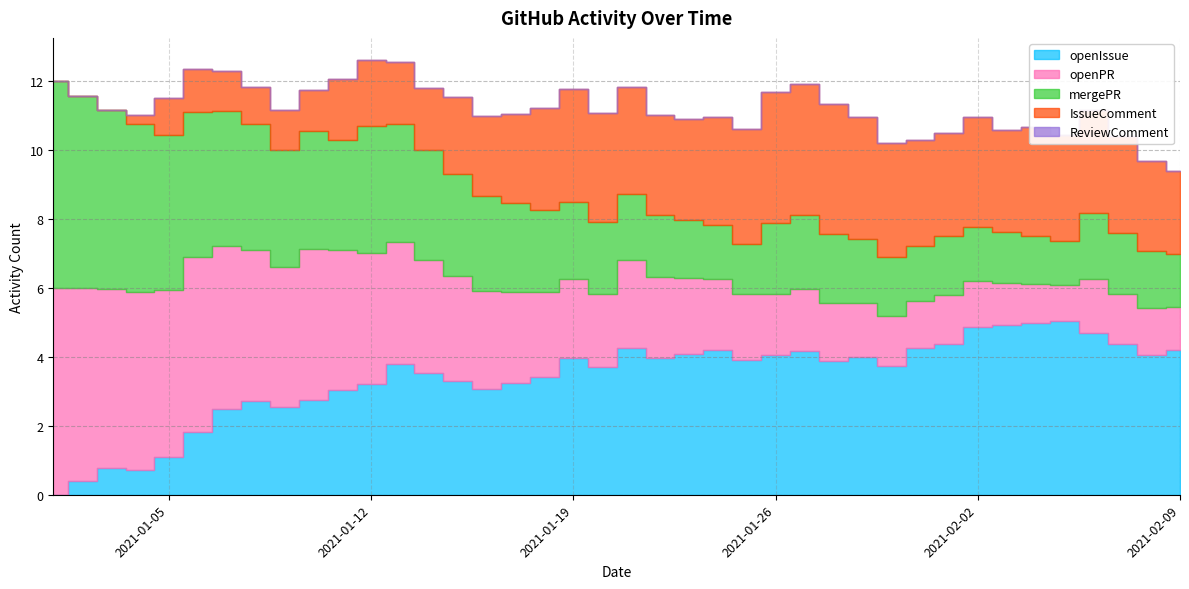

At which category is the sum across all series the highest?

2021-01-12